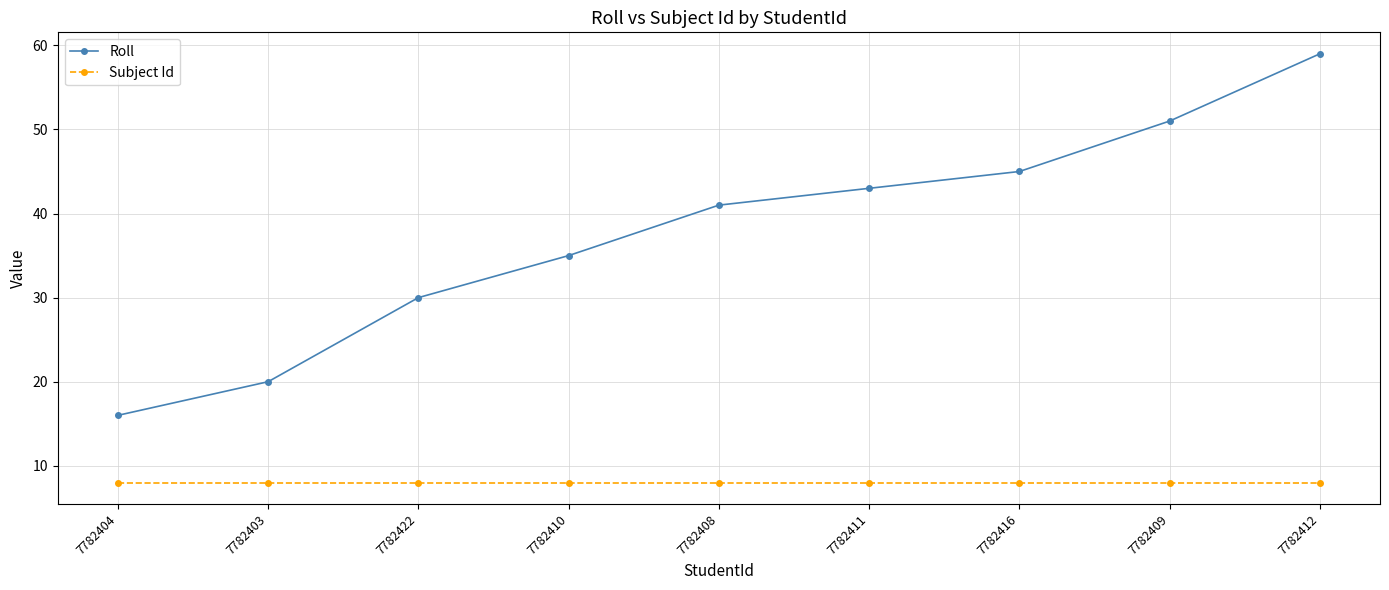

Which series has the largest total across all categories?

Roll